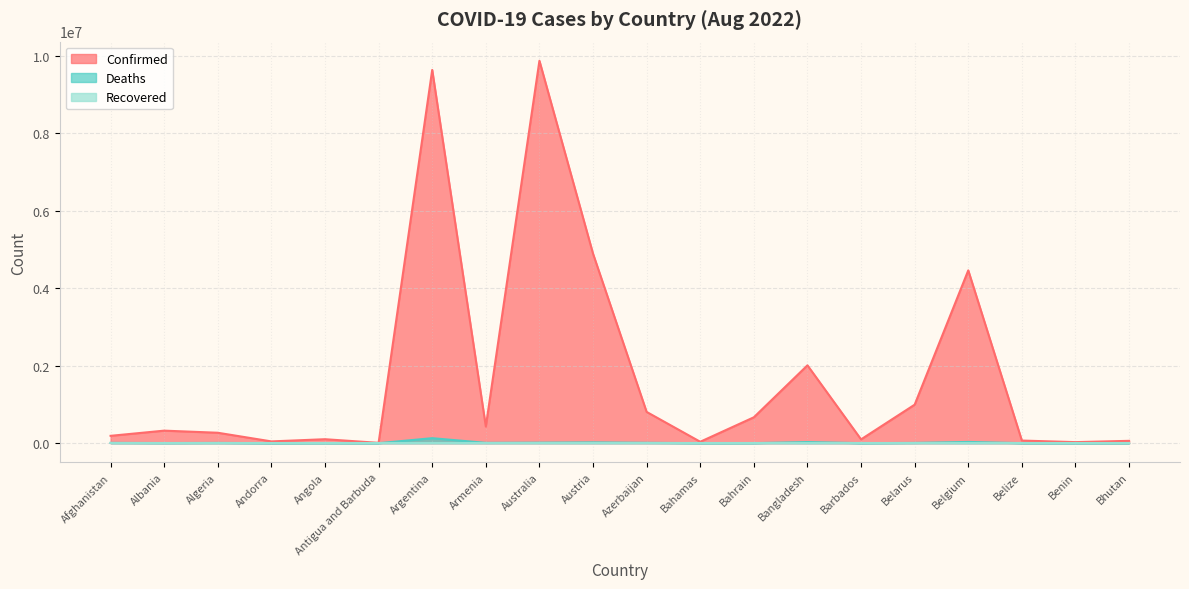

True or false: Deaths and Confirmed intersect in this chart.

False